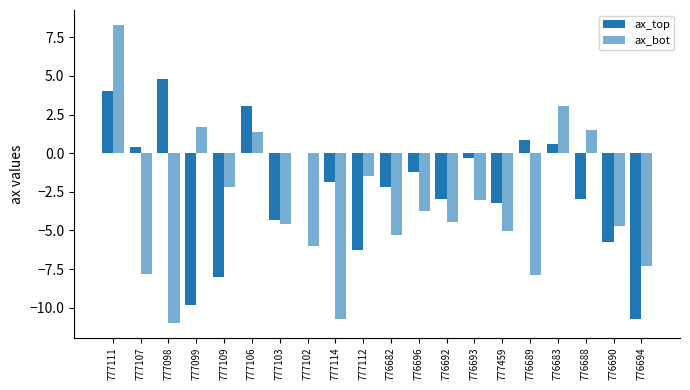

Count the number of categories in the chart.

20